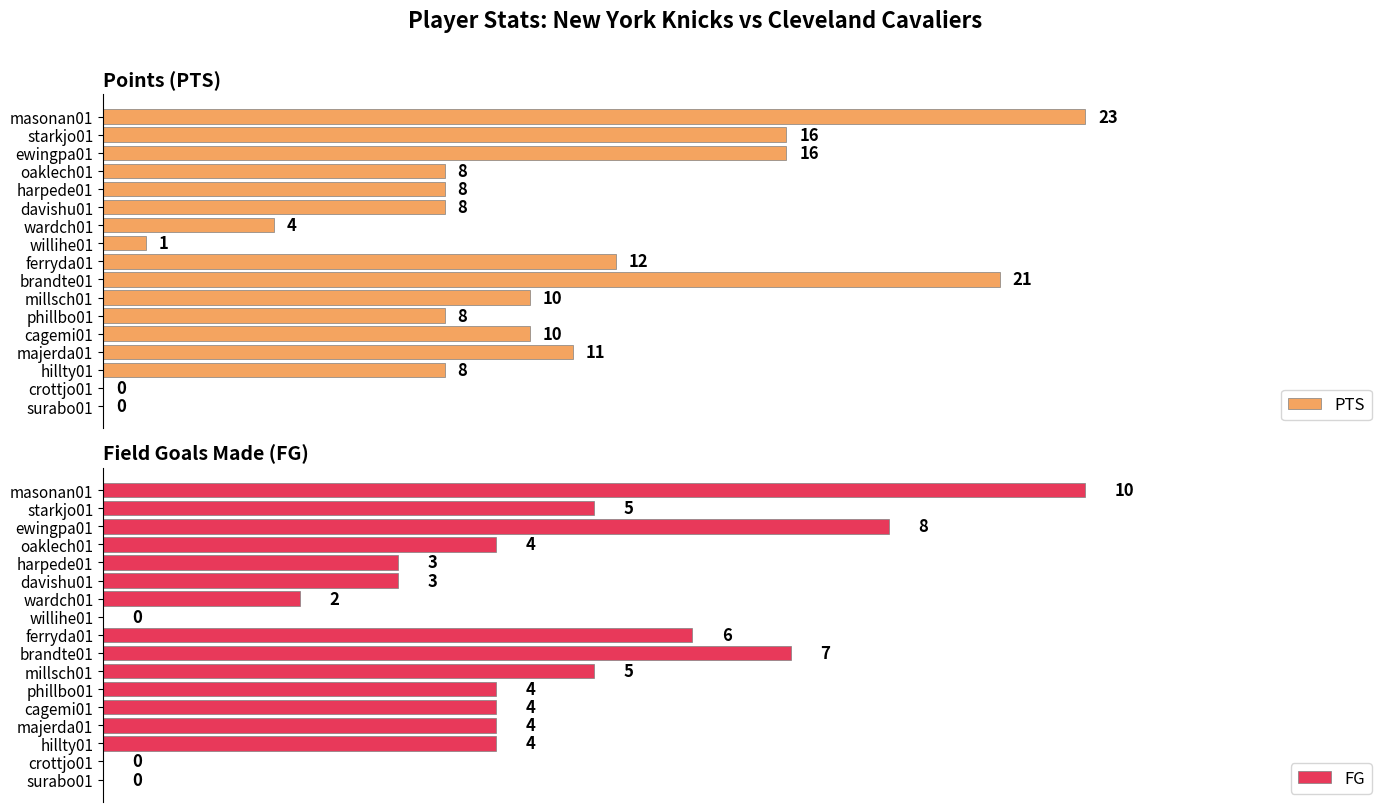

List the series in order of their peak value, lowest first.

FG, PTS